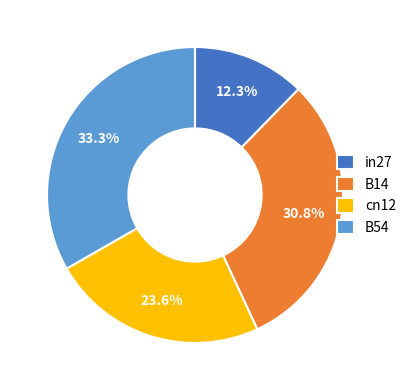

What percentage do cn12 and B54 together represent?

56.9%